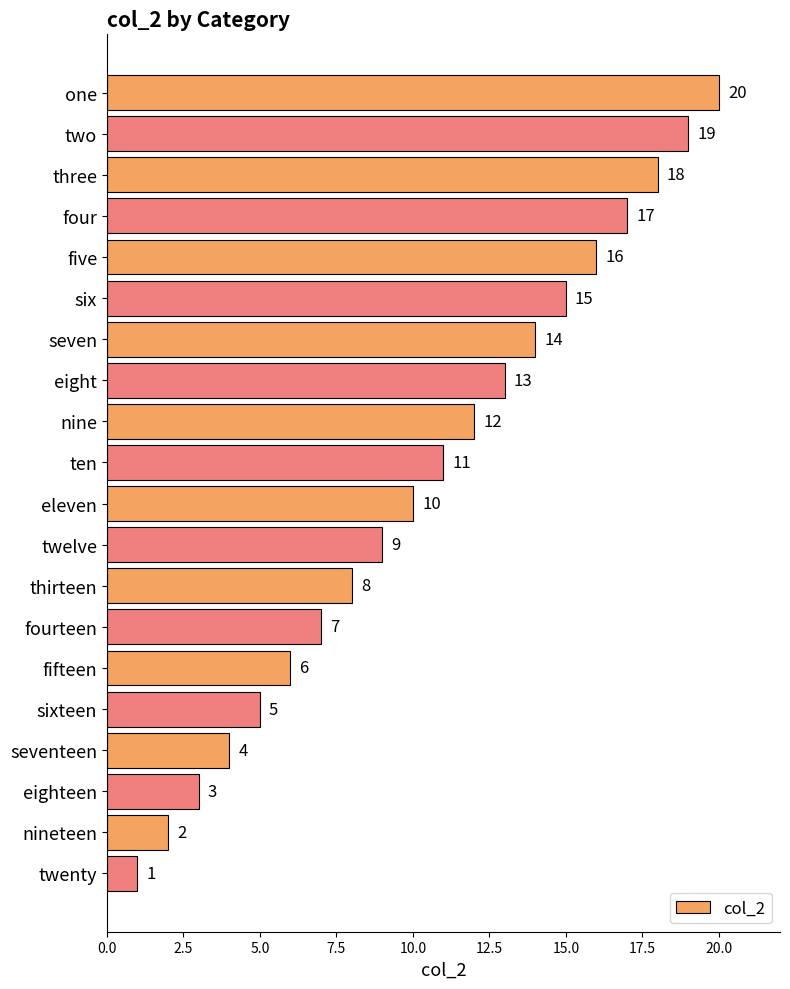

Rank the categories by value from highest to lowest.

one, two, three, four, five, six, seven, eight, nine, ten, eleven, twelve, thirteen, fourteen, fifteen, sixteen, seventeen, eighteen, nineteen, twenty